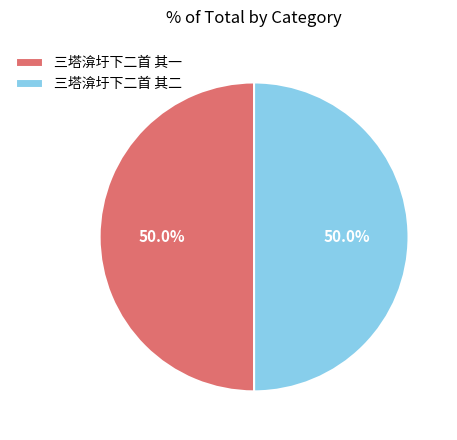

What is the ratio of the value at 三塔渰圩下二首 其一 to the value at 三塔渰圩下二首 其二?

1.0